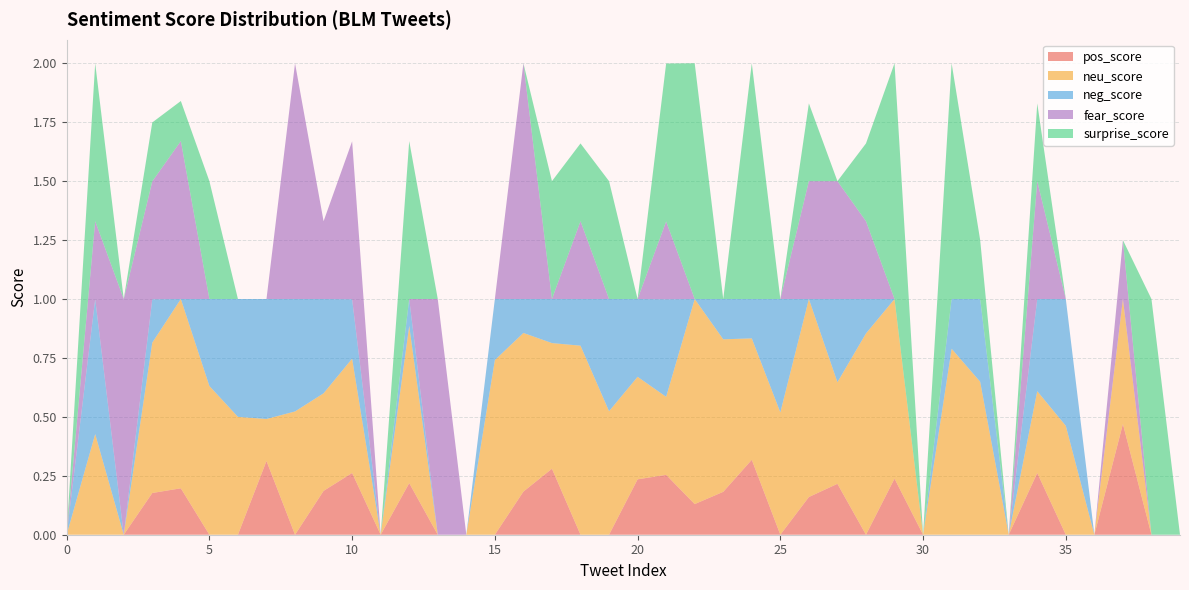

Reading left to right, extract all data points from this chart.

pos_score: 0.0	0.0	0.0	0.2	0.2	0.0	0.0	0.3	0.0	0.2	0.3	0.0	0.2	0.0	0.0	0.0	0.2	0.3	0.0	0.0	0.2	0.3	0.1	0.2	0.3	0.0	0.2	0.2	0.0	0.2	0.0	0.0	0.0	0.0	0.3	0.0	0.0	0.5	0.0	0.0
neu_score: 0.0	0.4	0.0	0.6	0.8	0.6	0.5	0.2	0.5	0.4	0.5	0.0	0.7	0.0	0.0	0.7	0.7	0.5	0.8	0.5	0.4	0.3	0.9	0.6	0.5	0.5	0.8	0.4	0.9	0.8	0.0	0.8	0.6	0.0	0.3	0.5	0.0	0.5	0.0	0.0
neg_score: 0.0	0.6	0.0	0.2	0.0	0.4	0.5	0.5	0.5	0.4	0.3	0.0	0.1	0.0	0.0	0.3	0.1	0.2	0.2	0.5	0.3	0.4	0.0	0.2	0.2	0.5	0.0	0.4	0.1	0.0	0.0	0.2	0.4	0.0	0.4	0.5	0.0	0.0	0.0	0.0
fear_score: 0.0	0.3	1.0	0.5	0.7	0.0	0.0	0.0	1.0	0.3	0.7	0.0	0.0	1.0	0.0	0.0	1.0	0.0	0.3	0.0	0.0	0.3	0.0	0.0	0.0	0.0	0.5	0.5	0.3	0.0	0.0	0.0	0.0	0.0	0.5	0.0	0.0	0.2	0.0	0.0
surprise_score: 0.0	0.7	0.0	0.2	0.2	0.5	0.0	0.0	0.0	0.0	0.0	0.0	0.7	0.0	0.0	0.0	0.0	0.5	0.3	0.5	0.0	0.7	1.0	0.0	1.0	0.0	0.3	0.0	0.3	1.0	0.0	1.0	0.2	0.0	0.3	0.0	0.0	0.0	1.0	0.0